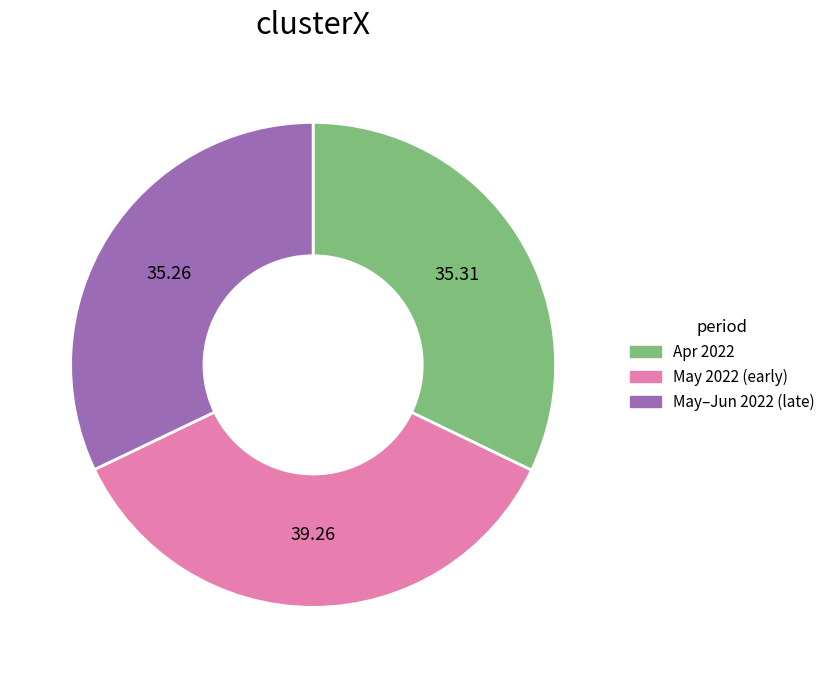

Is there any slice that represents more than half of the pie?

No